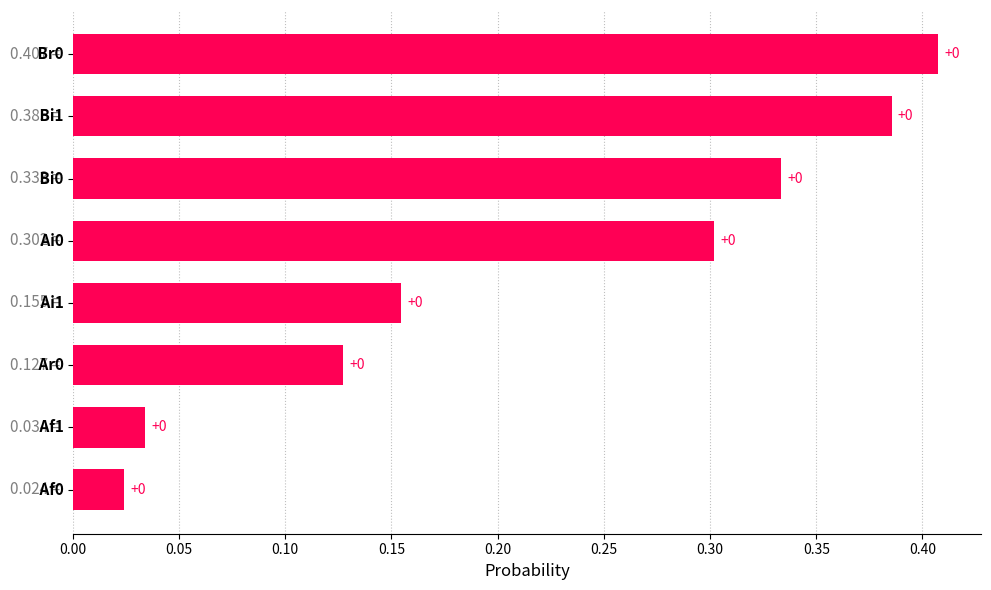

Count the number of data series in this chart.

1